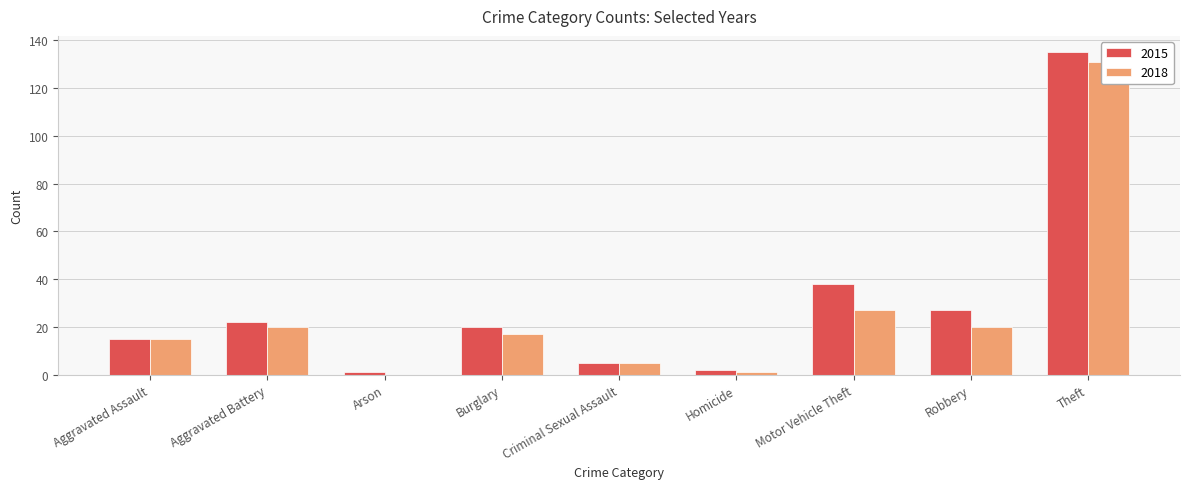

What position from the right is Criminal Sexual Assault?

5